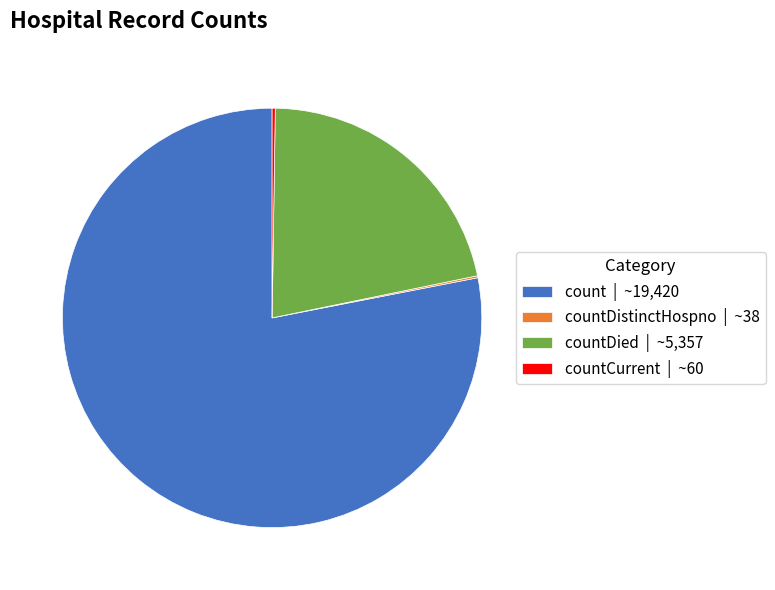

Combined, do countDied | ~5,357 and count | ~19,420 account for over 50%?

Yes